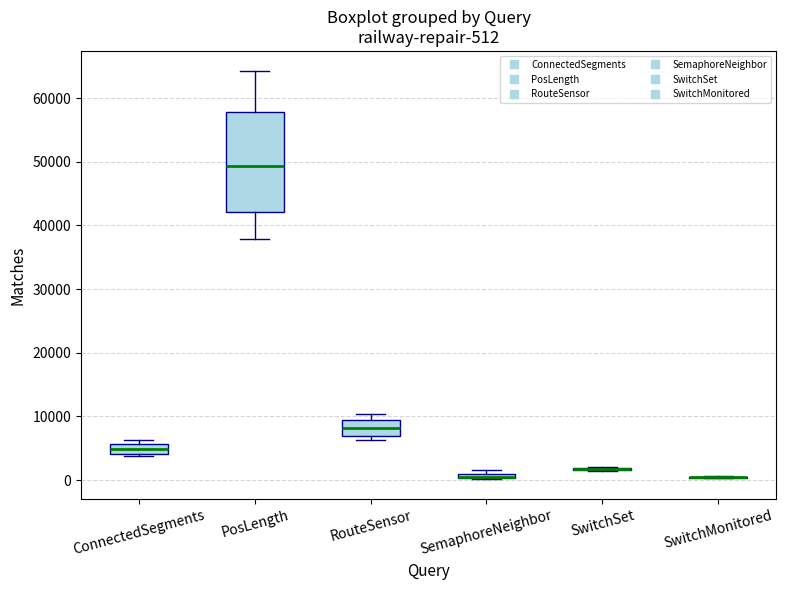

Which box is the tallest, from its lower edge to its upper edge?

PosLength